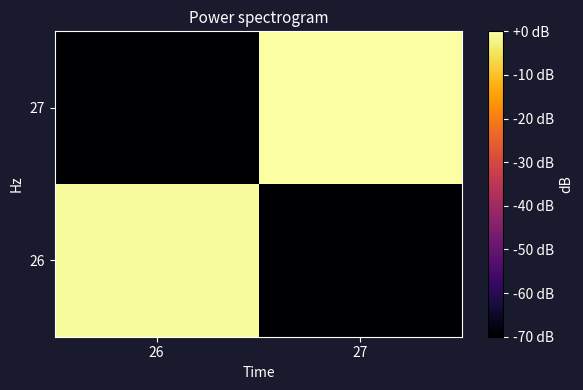

Rank the series by their maximum value, from highest to lowest.

27, 26